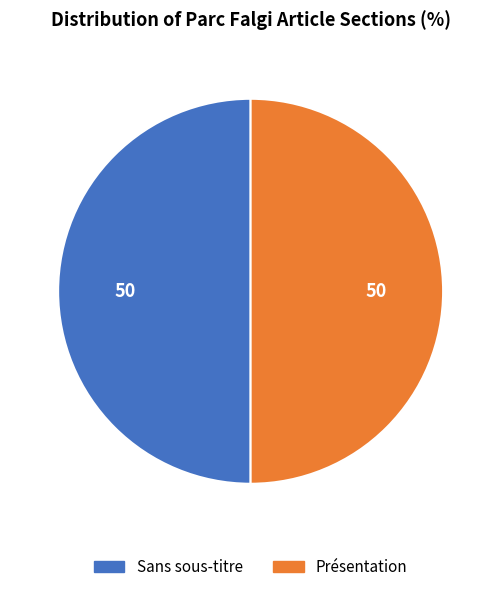

Approximately how many times larger is the value at Présentation compared to Sans sous-titre?

1.0